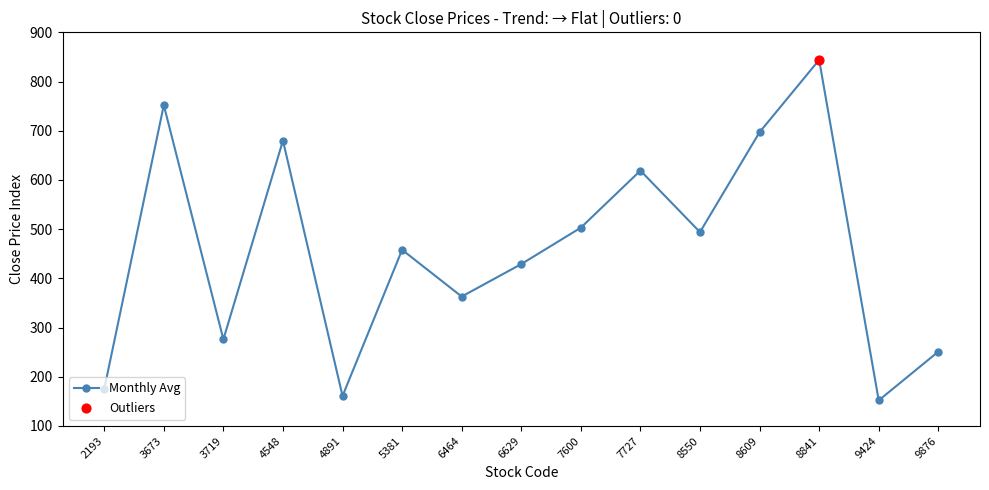

What is the change in value from 6629 to 9424?

-277